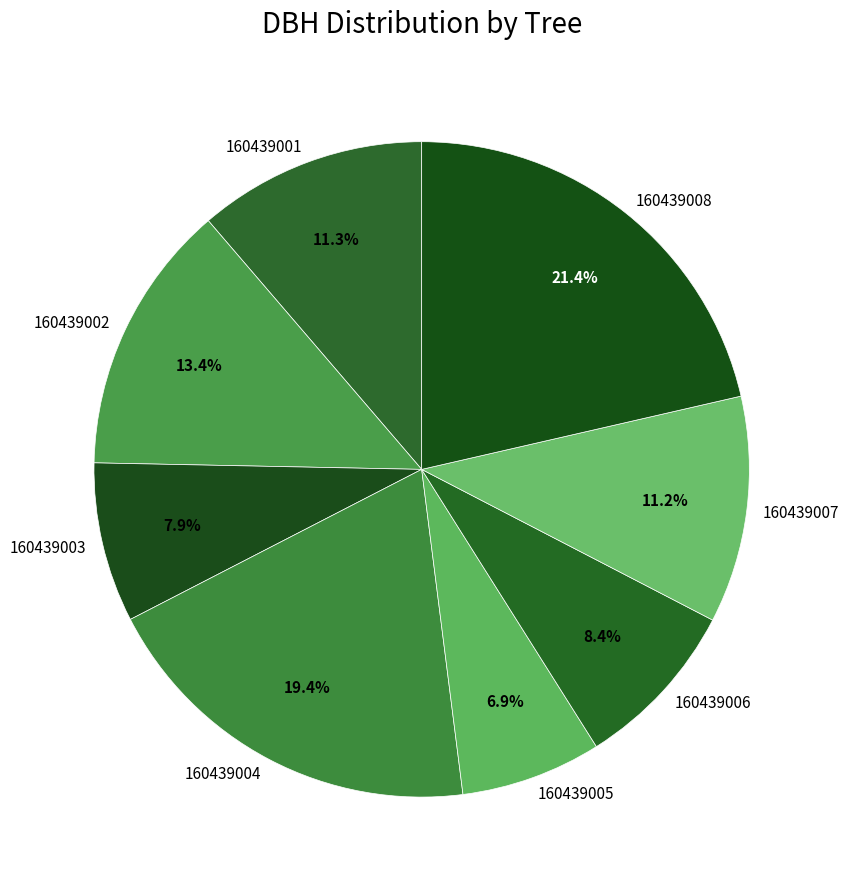

Count the number of slices in the pie.

8